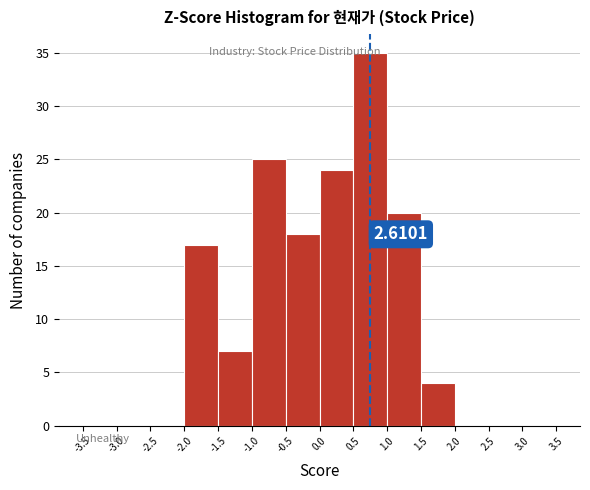

Over which range of the x-axis is the bar tallest?

0.5 to 1.0